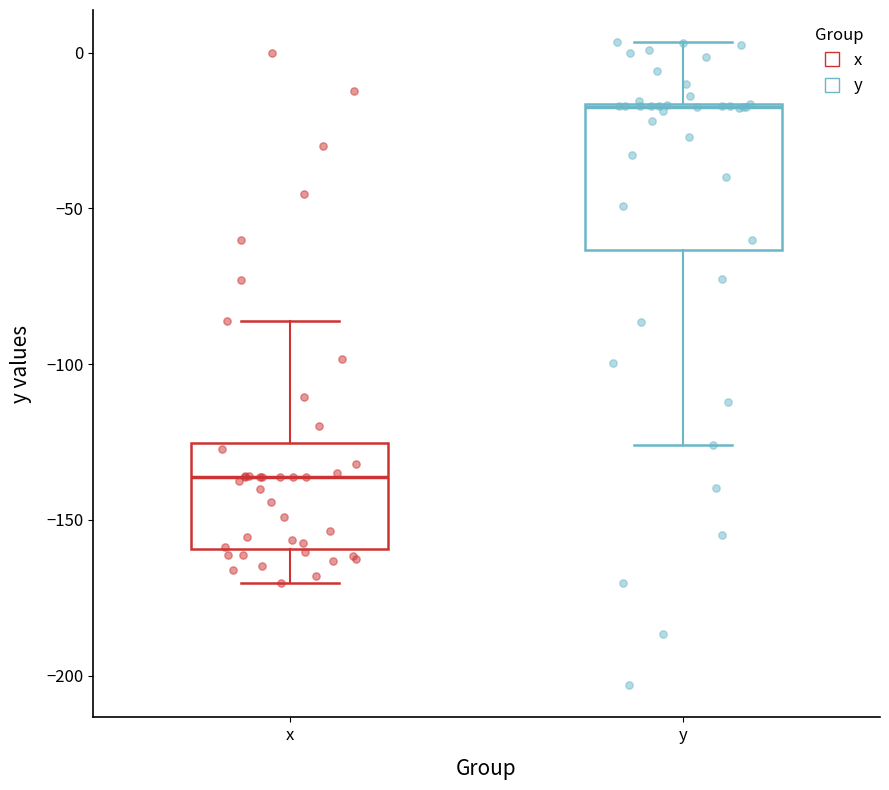

Reading left to right, transcribe this box plot: for each box, give where its median line is, the range the box spans, and where its two whiskers end, as read against the y-axis. The values are not printed on the chart, so give them approximately, as read against the axis.

x: median -135, box -160 to -125, whiskers -170 to -85
y: median -15, box -65 to -15, whiskers -125 to 5